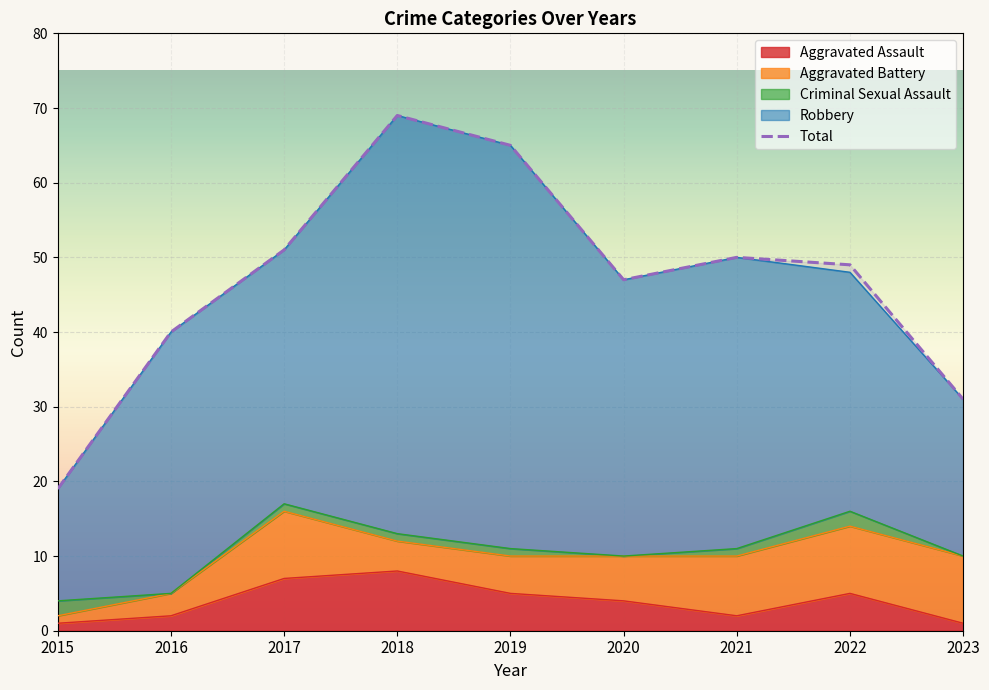

What is the approximate value at 2020, to the nearest 5?

45